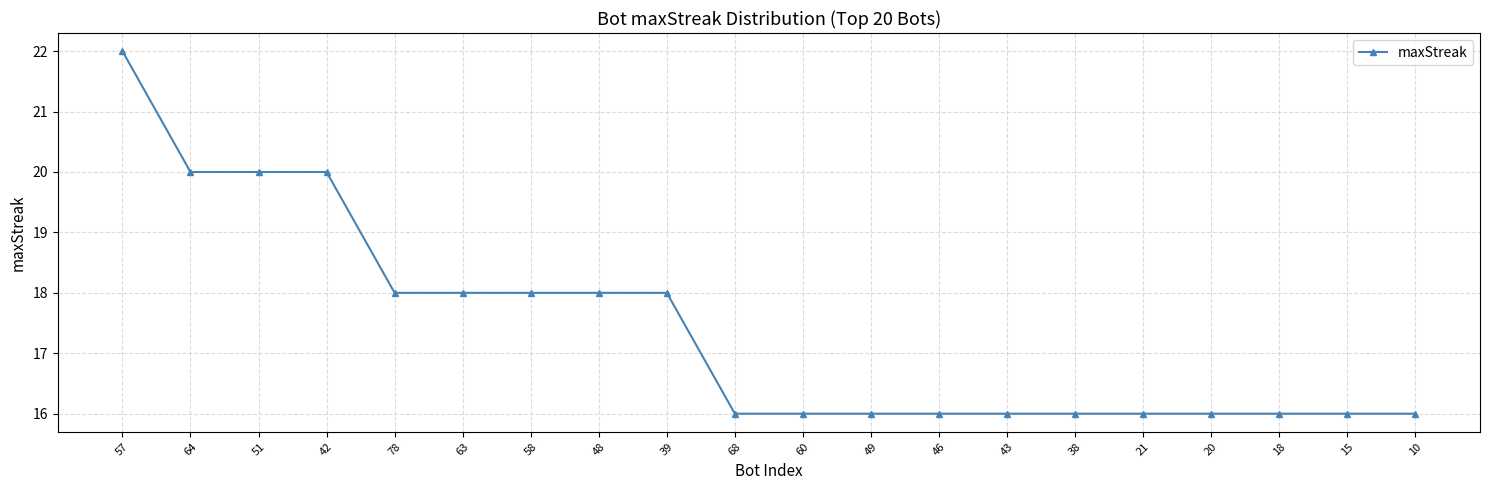

What is the change in value from 57 to 58?

-4